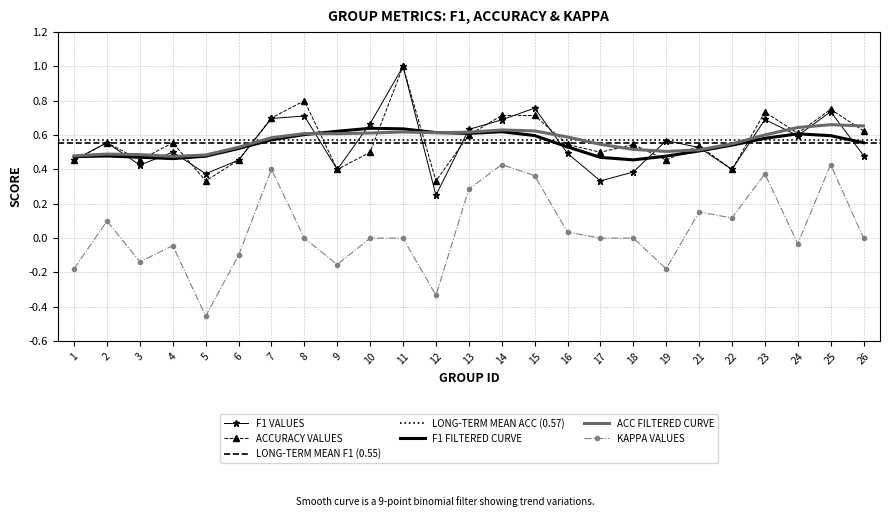

At which label is f1 closest to 0?

12